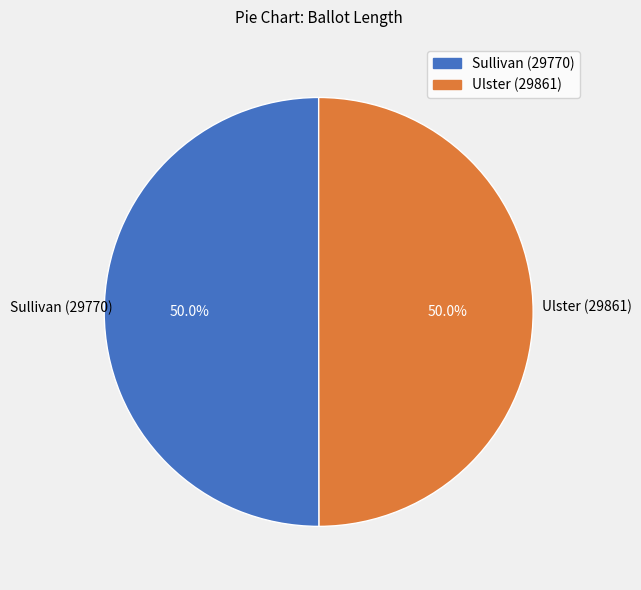

To the nearest percent, what percentage of the pie is Ulster (29861)?

50%